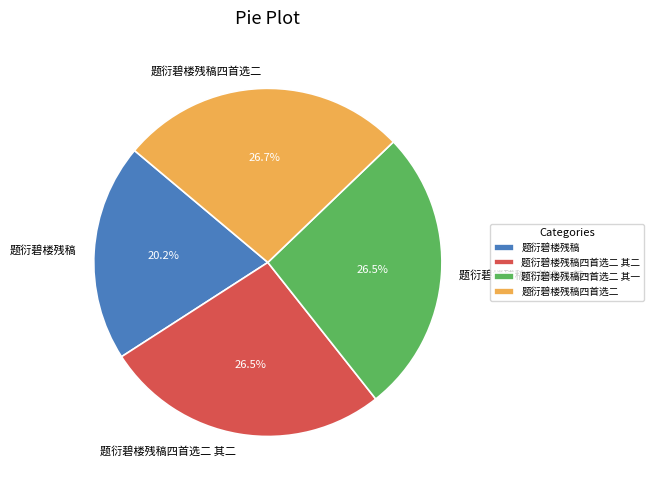

Does 题衍碧楼残稿四首选二 account for over 50% of the chart?

No